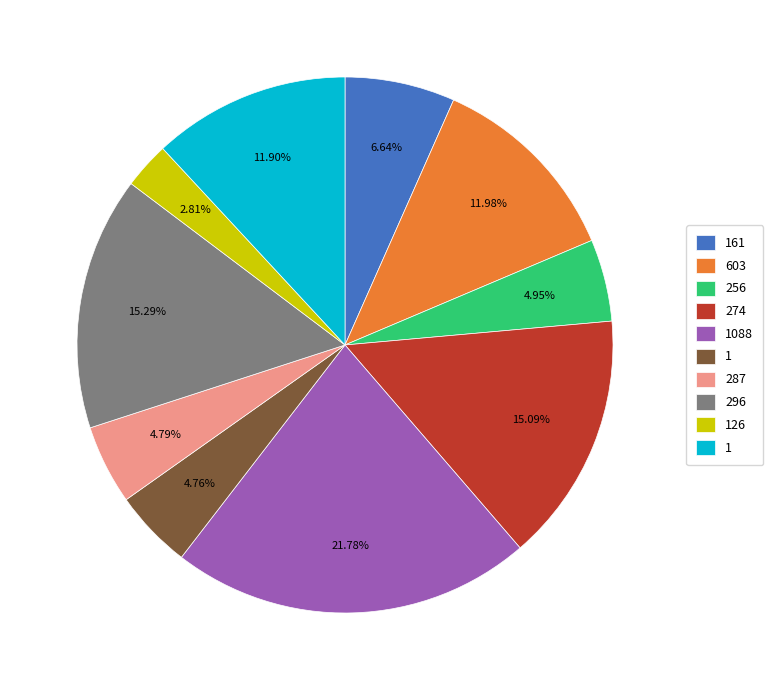

Is there a majority slice in this chart?

No